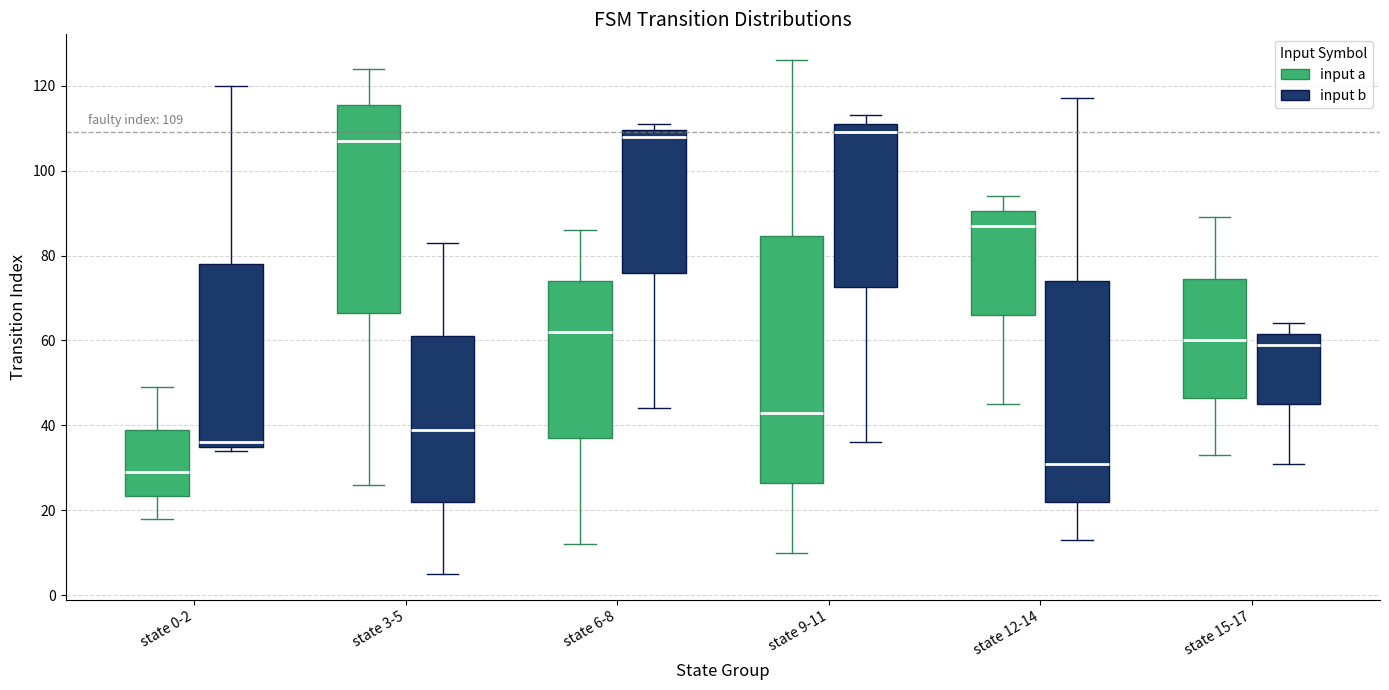

Comparing the boxes themselves (not the whiskers), which one is the tallest?

state 9-11 (input a)